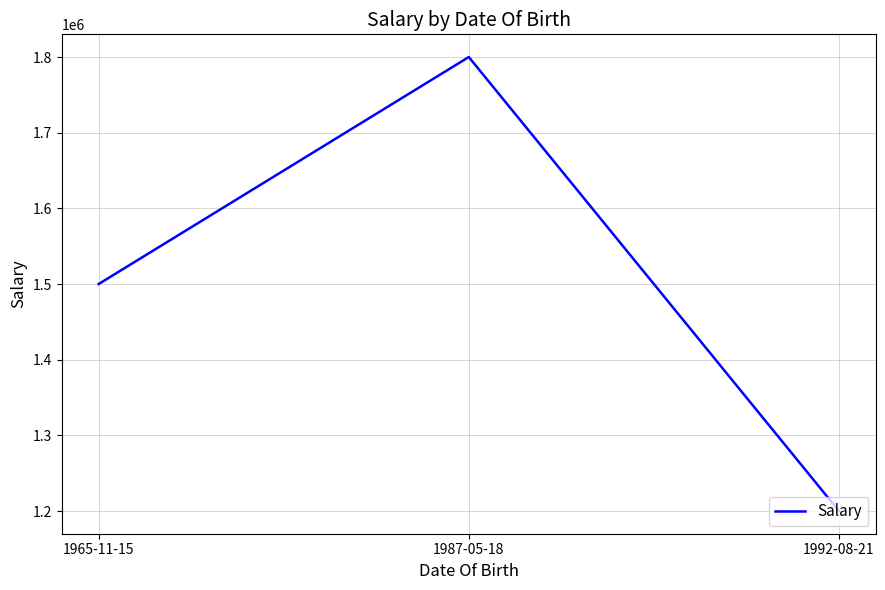

How many series are shown in this chart?

1